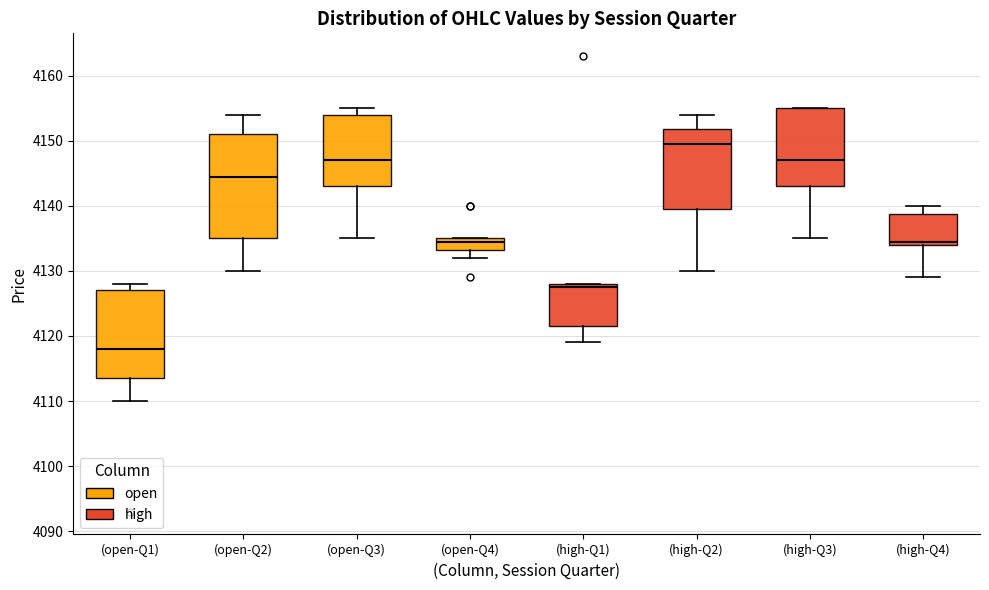

Reading left to right, read every box against the y-axis: the position of its median line, the range the box covers, and the ends of its whiskers. The values are not printed on the chart, so give them approximately, as read against the axis.

(open-Q1): median 4118, box 4114 to 4127, whiskers 4110 to 4128
(open-Q2): median 4145, box 4135 to 4151, whiskers 4130 to 4154
(open-Q3): median 4147, box 4143 to 4154, whiskers 4135 to 4155
(open-Q4): median 4135 (just below the box's upper edge), box 4133 to 4135, whiskers 4132 to 4135
(high-Q1): median 4128 (just below the box's upper edge), box 4122 to 4128, whiskers 4119 to 4128
(high-Q2): median 4150, box 4140 to 4152, whiskers 4130 to 4154
(high-Q3): median 4147, box 4143 to 4155, whiskers 4135 to 4155
(high-Q4): median 4135, box 4134 to 4139, whiskers 4129 to 4140